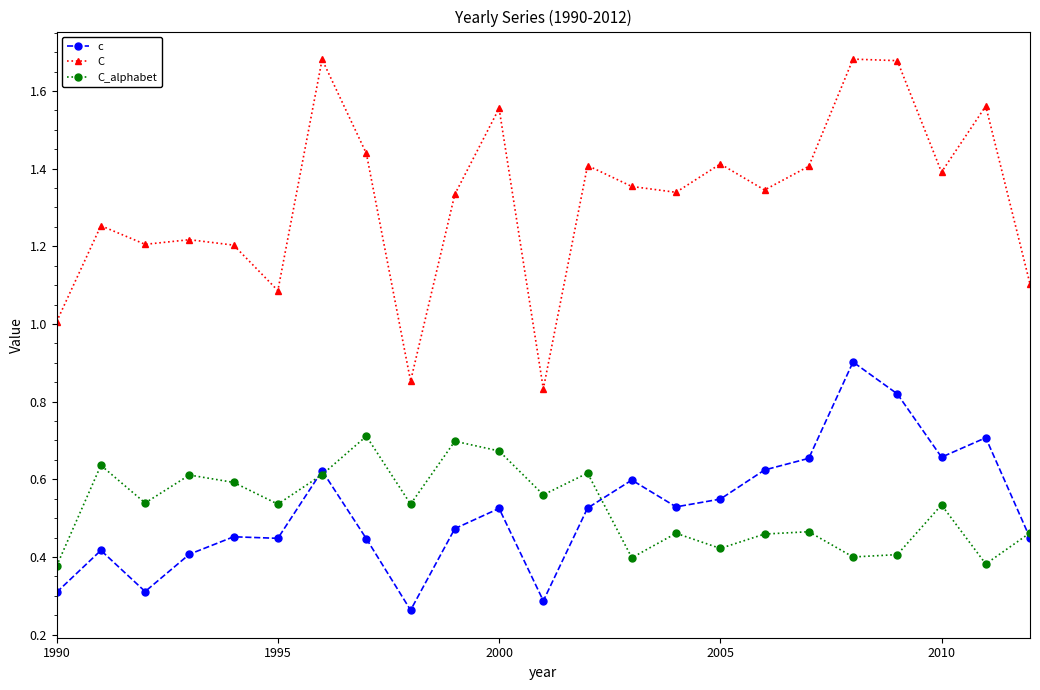

True or false: C and c intersect in this chart.

False